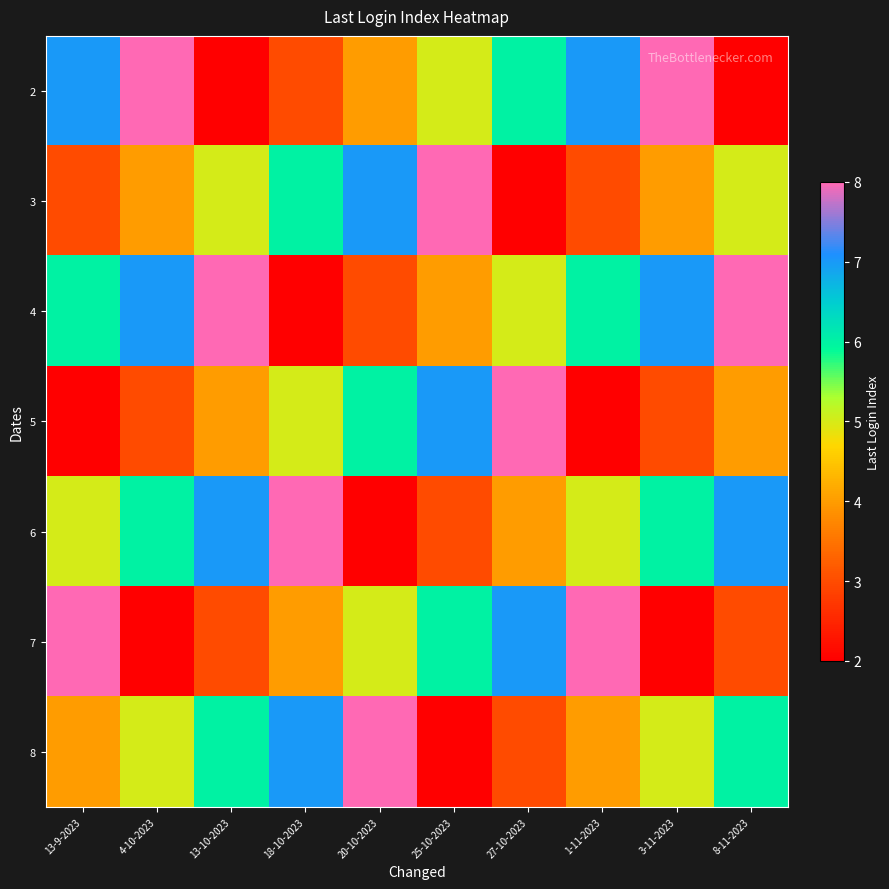

Reading left to right, extract all data points from this chart.

2: 13-9-2023=7	4-10-2023=8	13-10-2023=2	18-10-2023=3	20-10-2023=4	25-10-2023=5	27-10-2023=6	1-11-2023=7	3-11-2023=8	8-11-2023=2
3: 13-9-2023=3	4-10-2023=4	13-10-2023=5	18-10-2023=6	20-10-2023=7	25-10-2023=8	27-10-2023=2	1-11-2023=3	3-11-2023=4	8-11-2023=5
4: 13-9-2023=6	4-10-2023=7	13-10-2023=8	18-10-2023=2	20-10-2023=3	25-10-2023=4	27-10-2023=5	1-11-2023=6	3-11-2023=7	8-11-2023=8
5: 13-9-2023=2	4-10-2023=3	13-10-2023=4	18-10-2023=5	20-10-2023=6	25-10-2023=7	27-10-2023=8	1-11-2023=2	3-11-2023=3	8-11-2023=4
6: 13-9-2023=5	4-10-2023=6	13-10-2023=7	18-10-2023=8	20-10-2023=2	25-10-2023=3	27-10-2023=4	1-11-2023=5	3-11-2023=6	8-11-2023=7
7: 13-9-2023=8	4-10-2023=2	13-10-2023=3	18-10-2023=4	20-10-2023=5	25-10-2023=6	27-10-2023=7	1-11-2023=8	3-11-2023=2	8-11-2023=3
8: 13-9-2023=4	4-10-2023=5	13-10-2023=6	18-10-2023=7	20-10-2023=8	25-10-2023=2	27-10-2023=3	1-11-2023=4	3-11-2023=5	8-11-2023=6